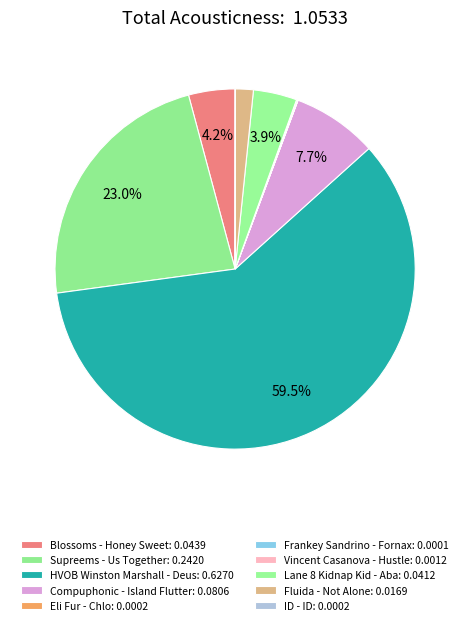

Does HVOB Winston Marshall - Deus represent more than half of the total?

Yes